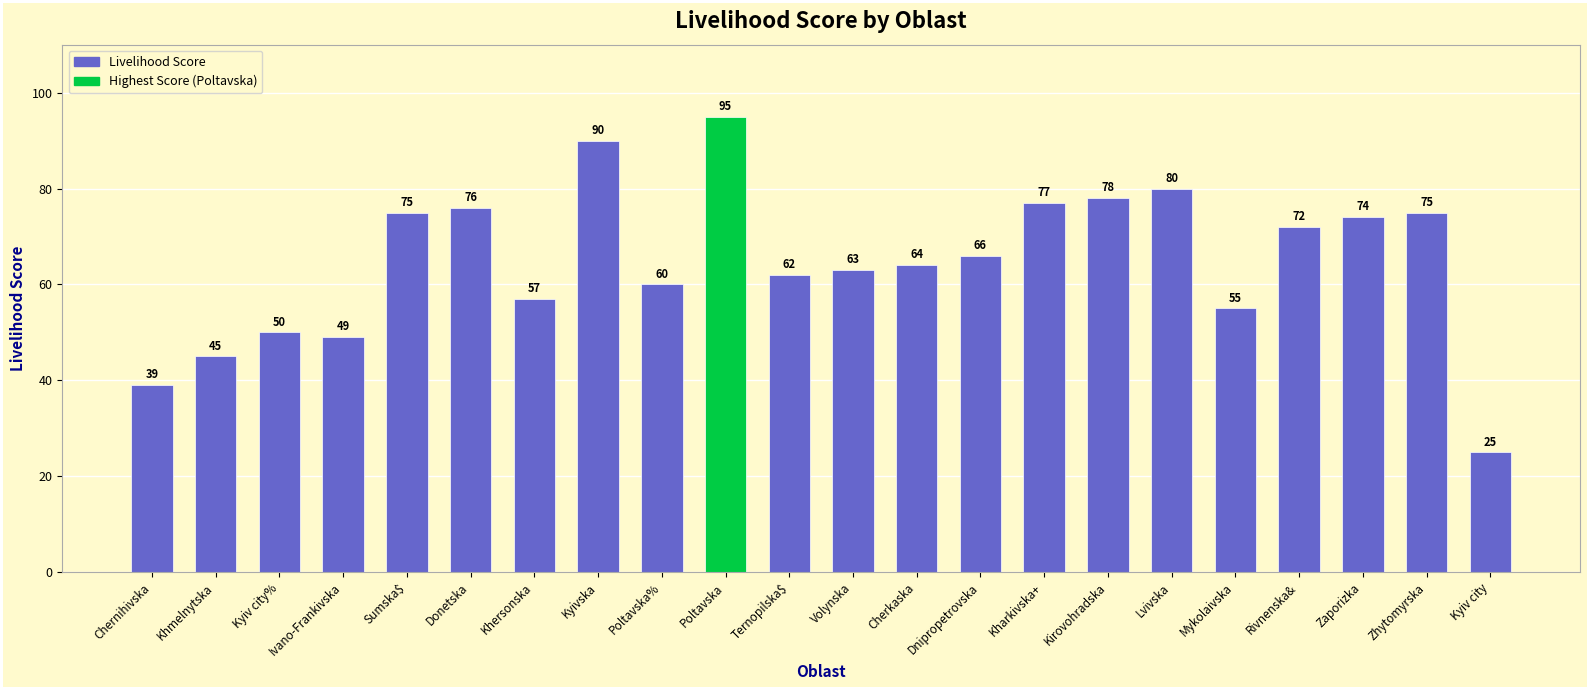

What is the label of the 12th bar from the left?

Volynska